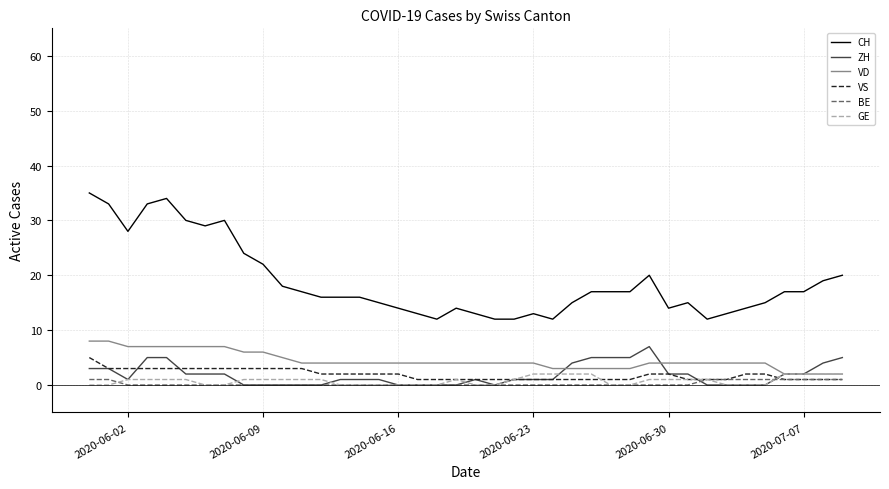

What is the greatest value displayed?

35